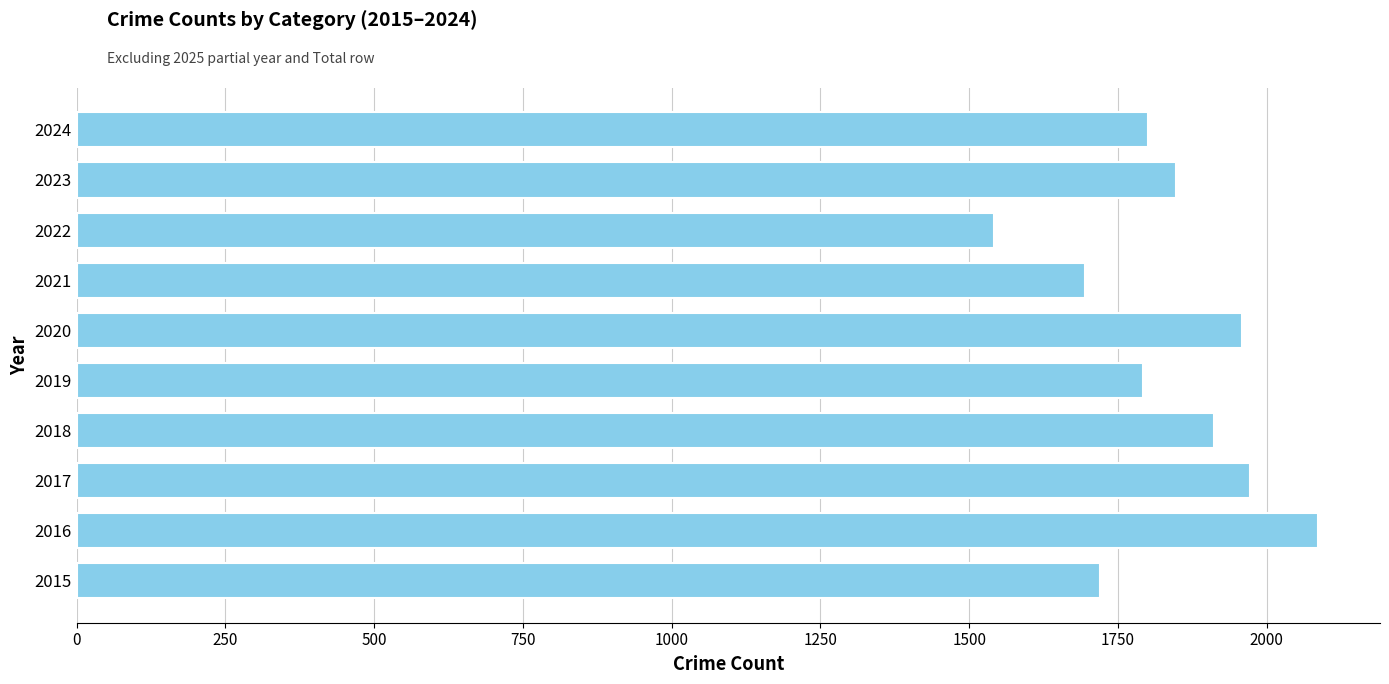

How many distinct data groups are displayed?

1